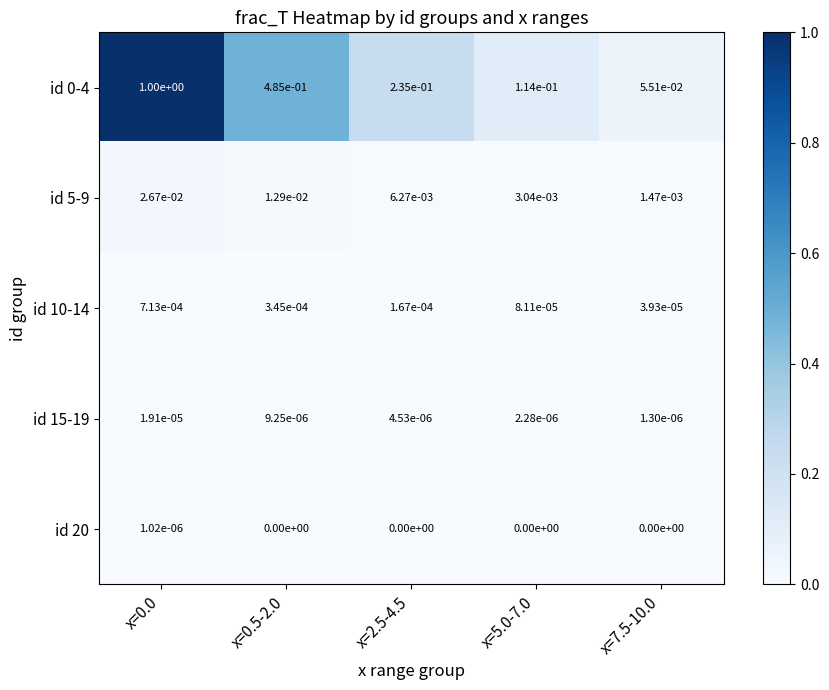

How many series are shown in this chart?

5